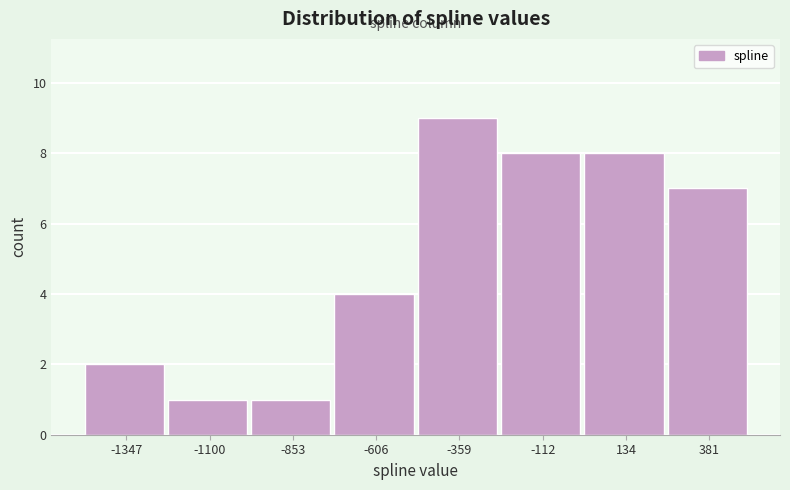

Reading left to right, list every bar in this chart as the range it spans on the x-axis followed by its height. Neither the bar edges nor the heights are printed on the chart, so give them approximately, as read against the axes.

-1450 to -1200: 2
-1200 to -1000: 1
-1000 to -750: 1
-750 to -500: 4
-500 to -250: 9
-250 to 0: 8
0 to 250: 8
250 to 500: 7